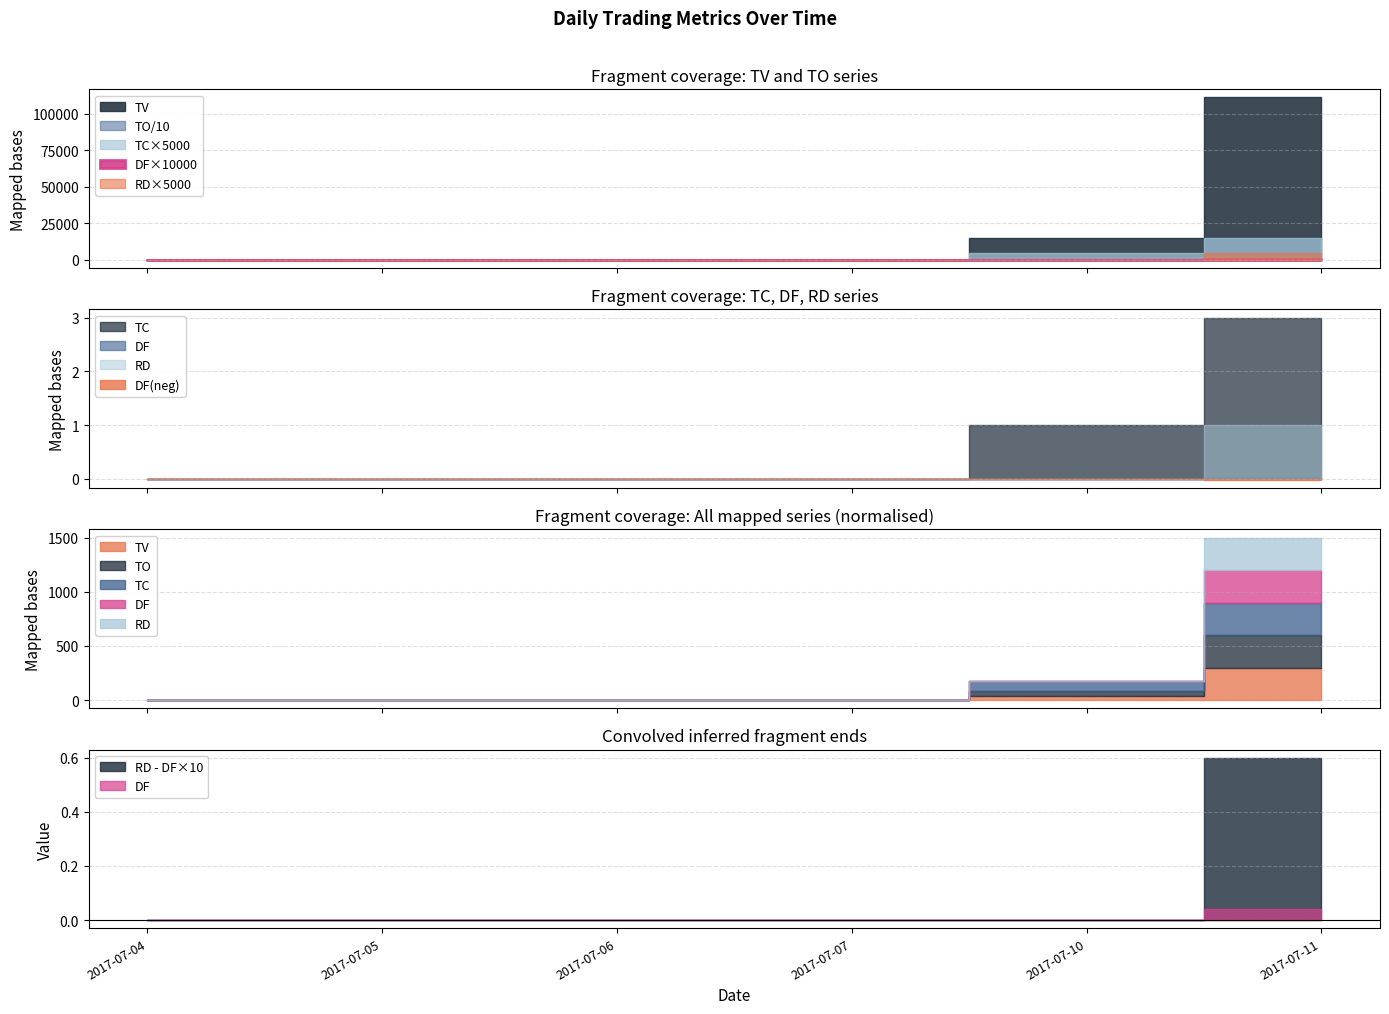

At which category is the sum across all series the highest?

2017-07-11